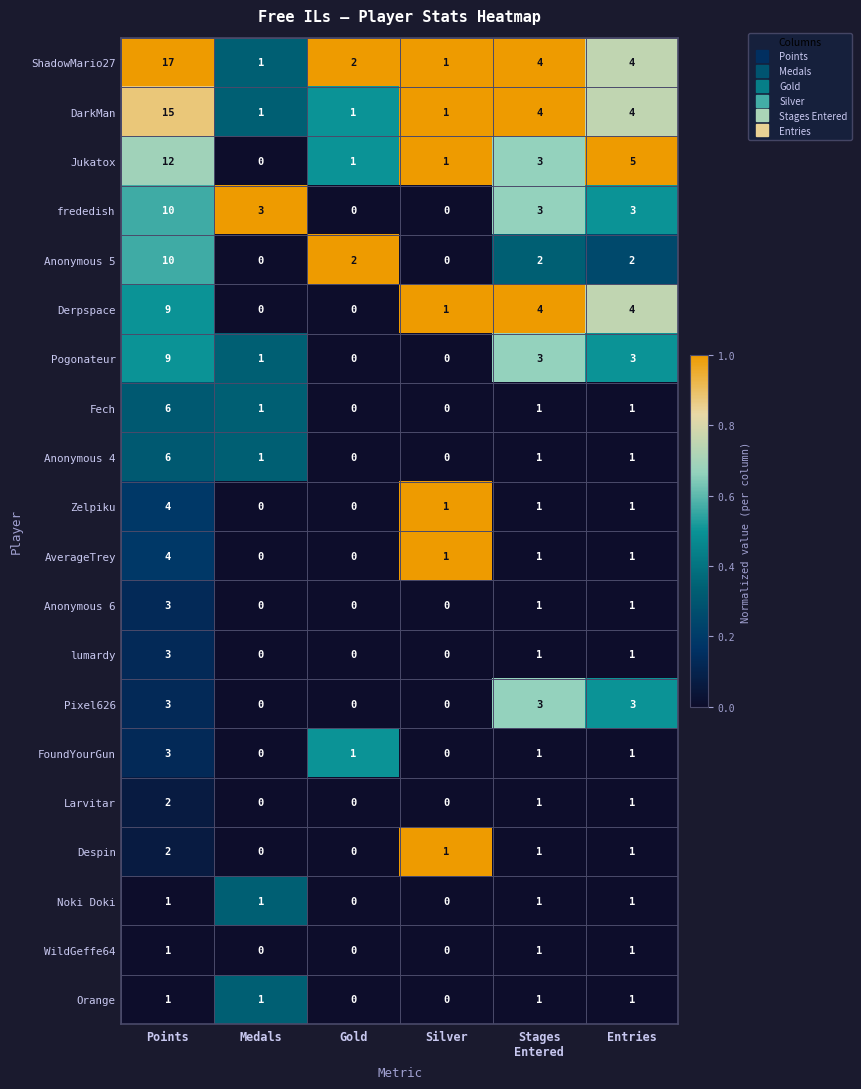

What is the sum of the Pogonateur values at Gold and Entries?

3